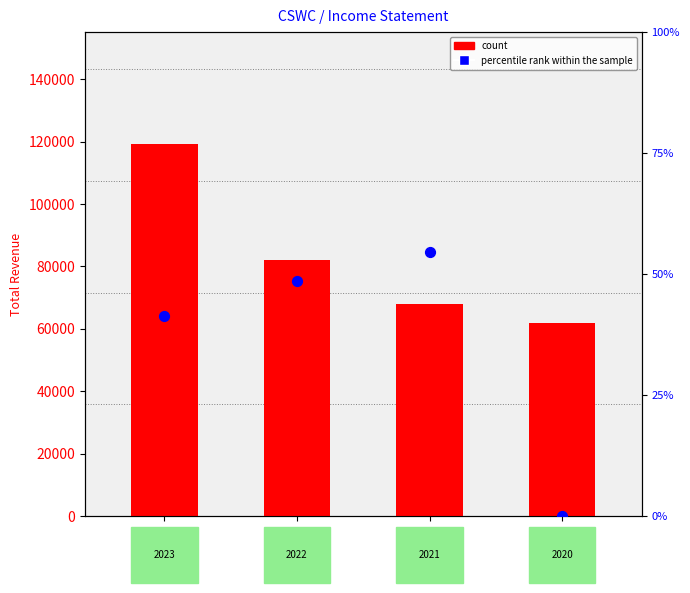

At how many categories does at least one series exceed 56170?

4